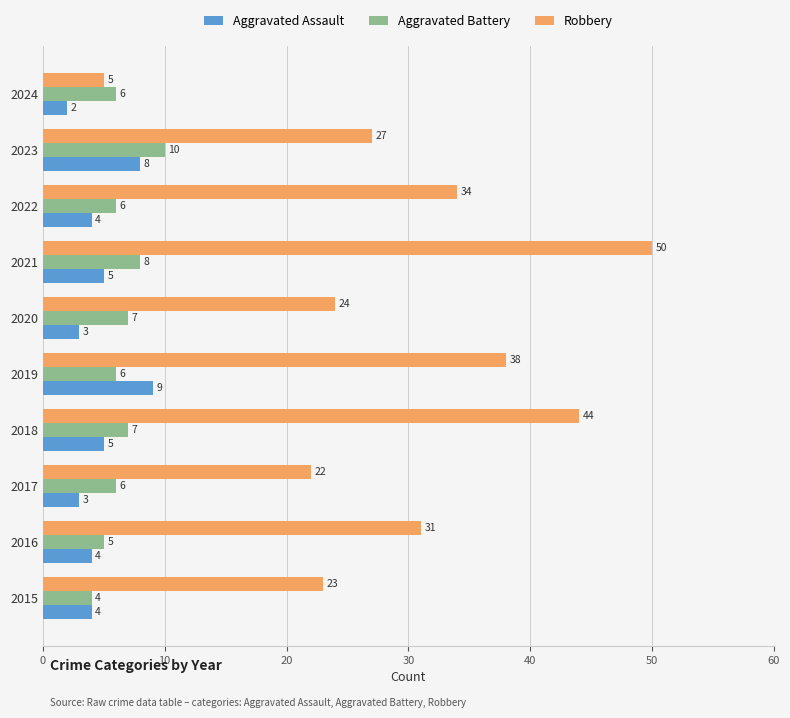

What is the highest value of the Aggravated Battery series?

10